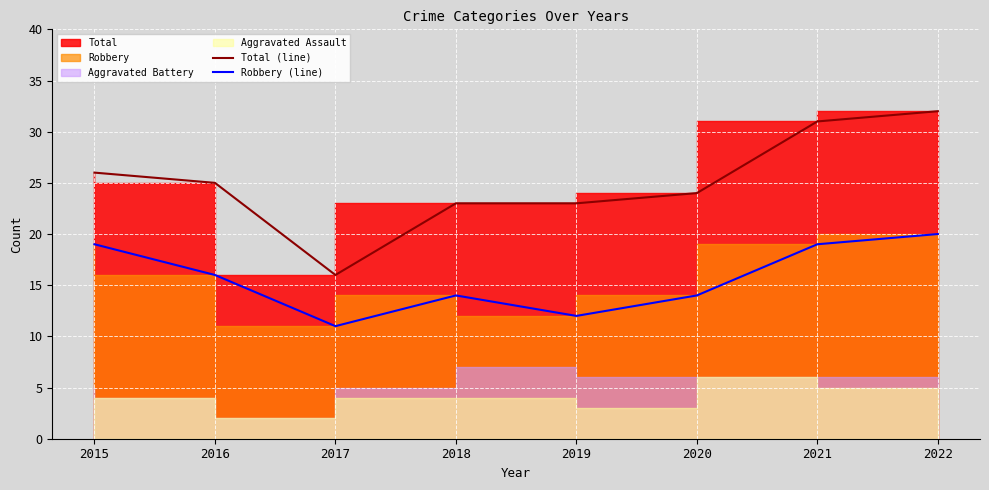

Count the Robbery (line) values in the range 14 to 19.

5